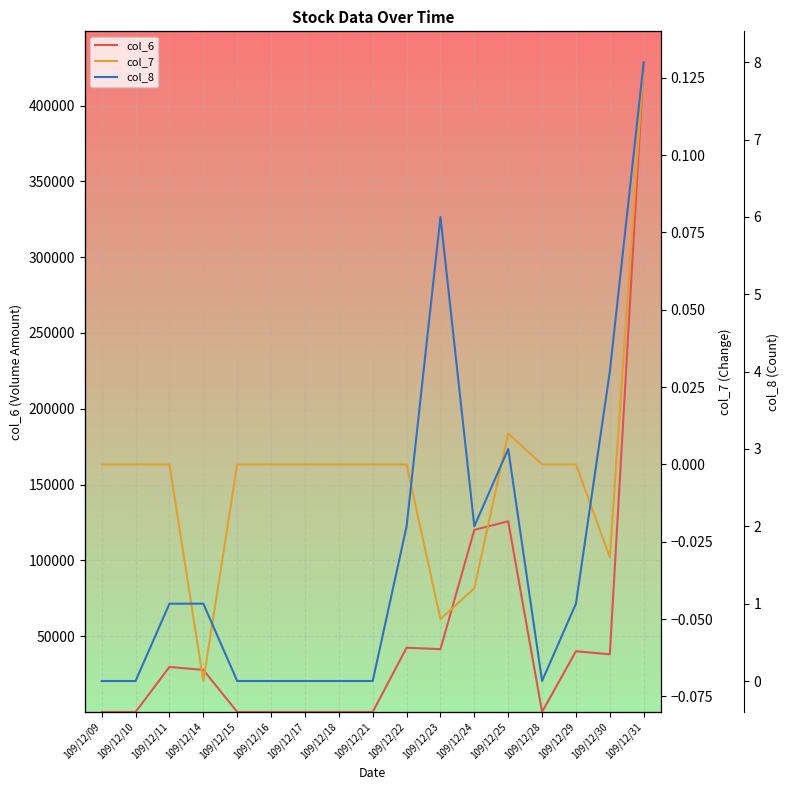

What is the difference between the col_8 values at 109/12/30 and 109/12/22?

2.0